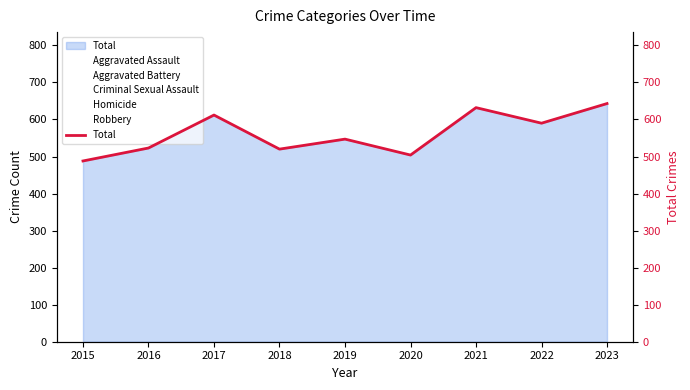

Which label corresponds to the largest value in the chart?

2023